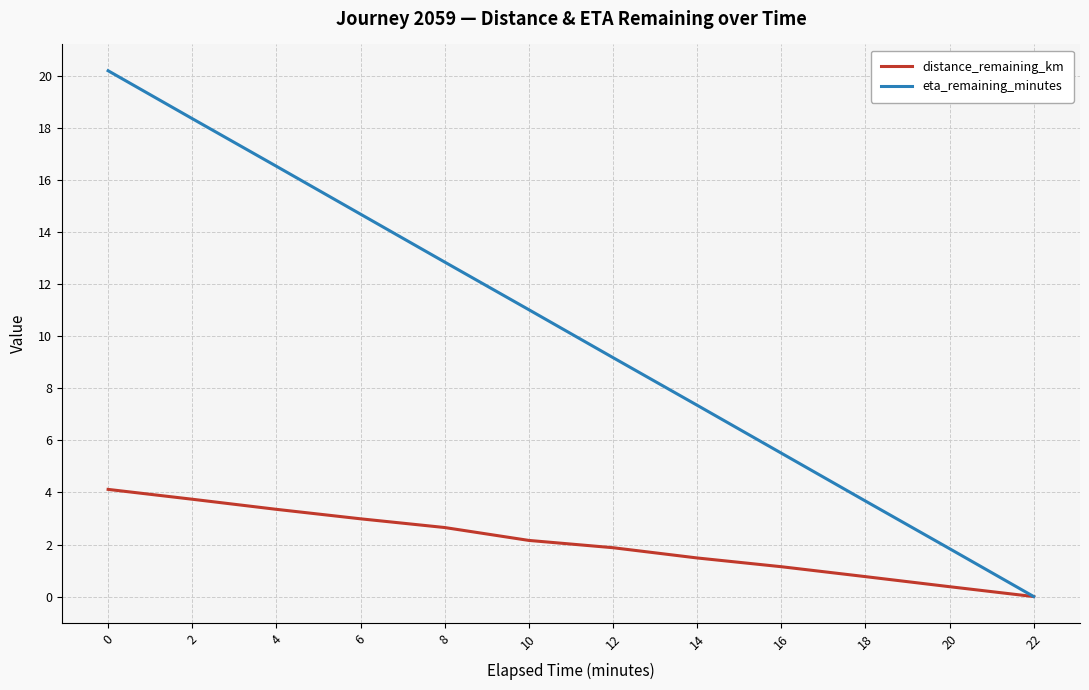

The value of distance_remaining_km at 8 is 2.7. True or false?

True